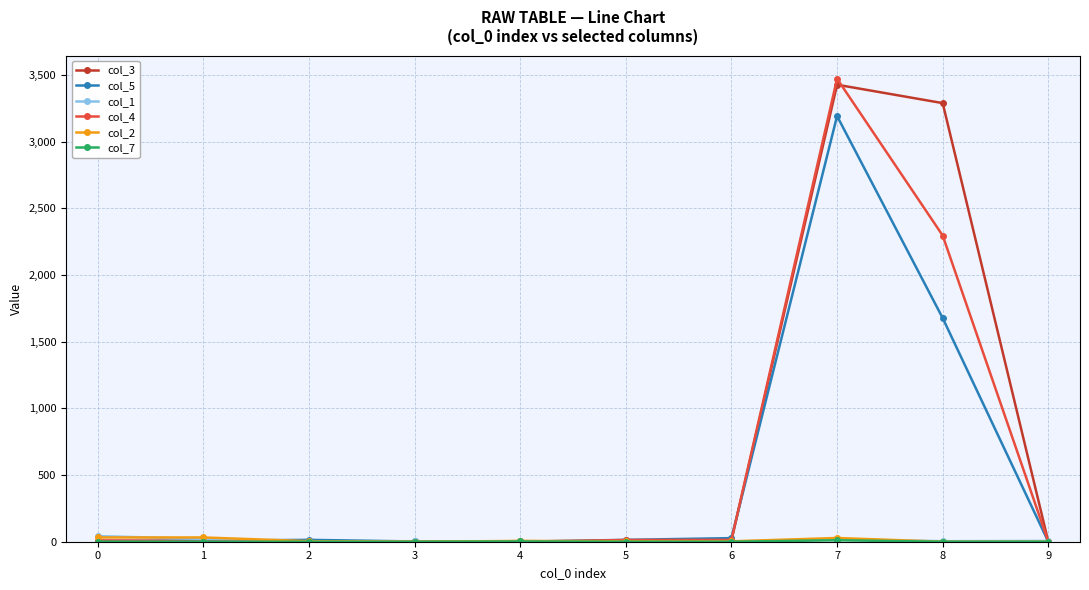

Which series has the widest spread of values?

col_4